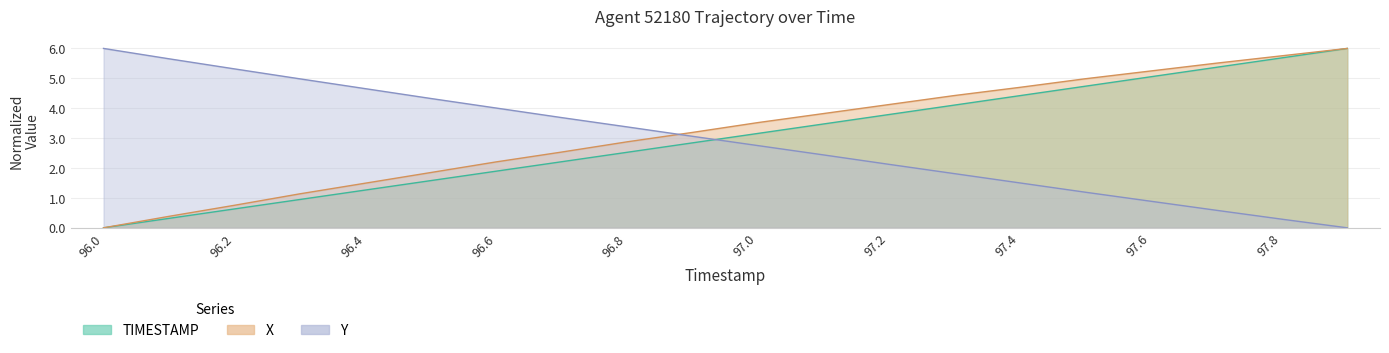

Does the chart have visible grid lines?

Yes